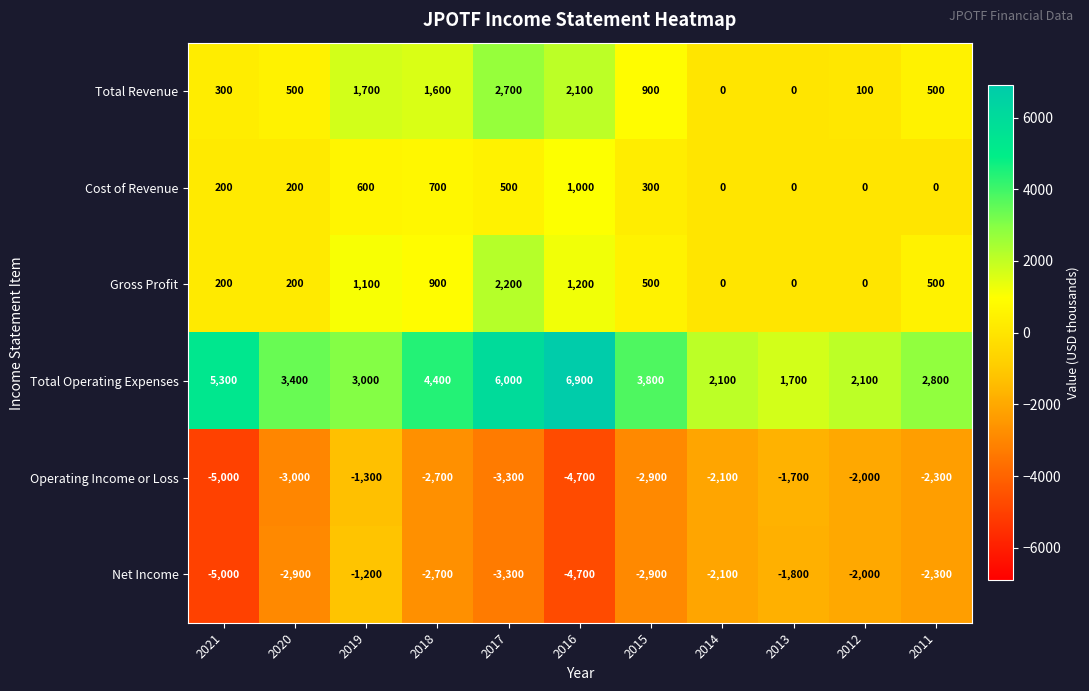

Which series has the widest spread of values?

Total Operating Expenses